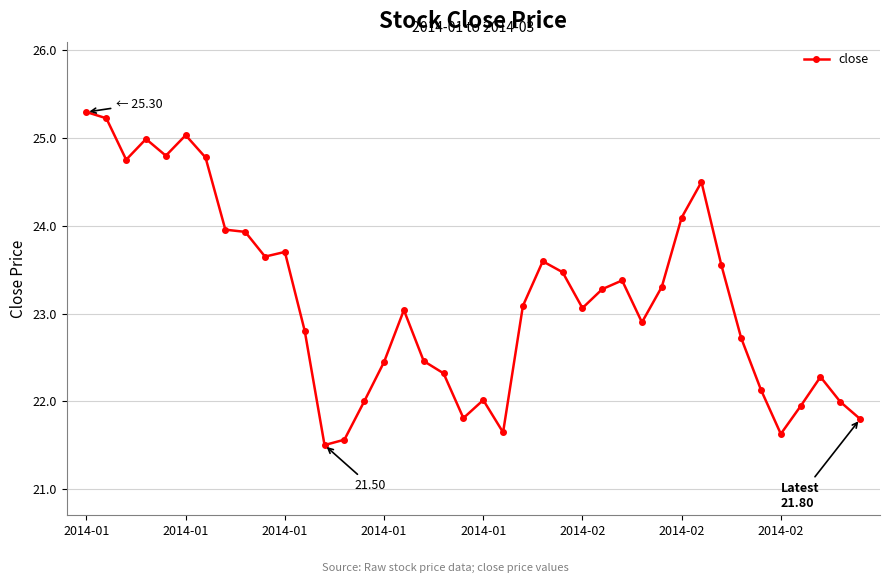

What is the difference between the maximum and second lowest values?

3.7